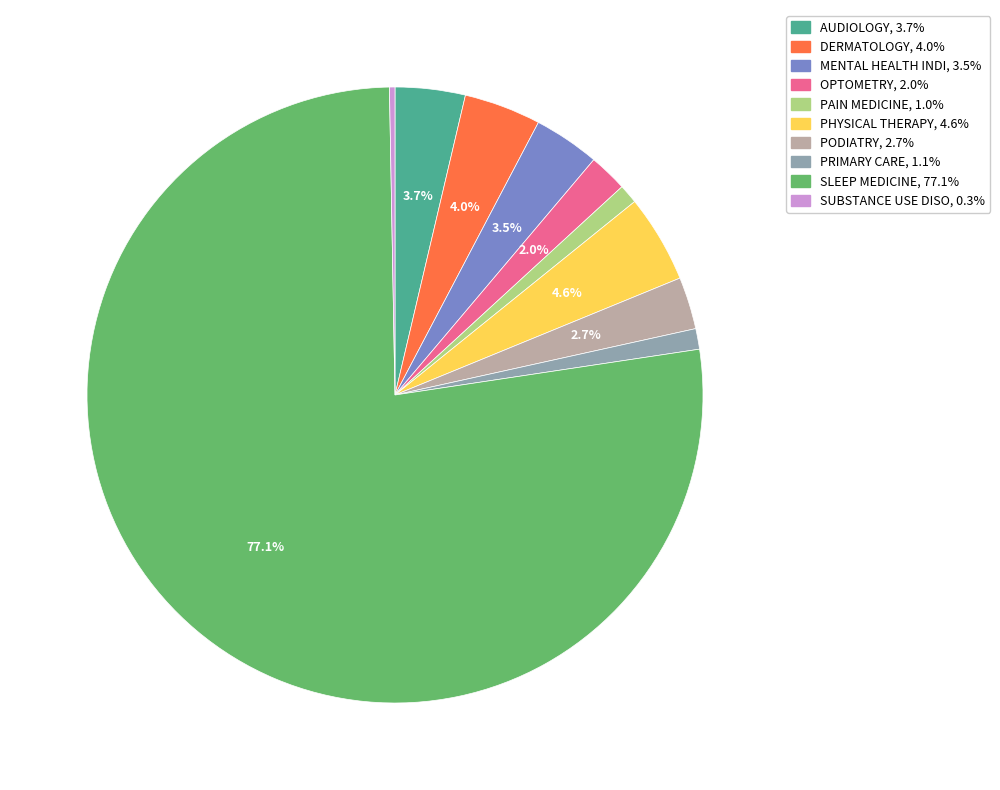

Is there any slice that represents more than half of the pie?

Yes